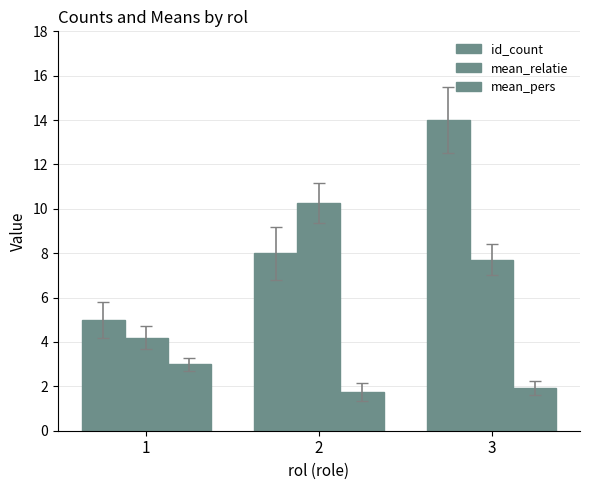

Is it true that mean_pers equals 0.9 at 3?

False